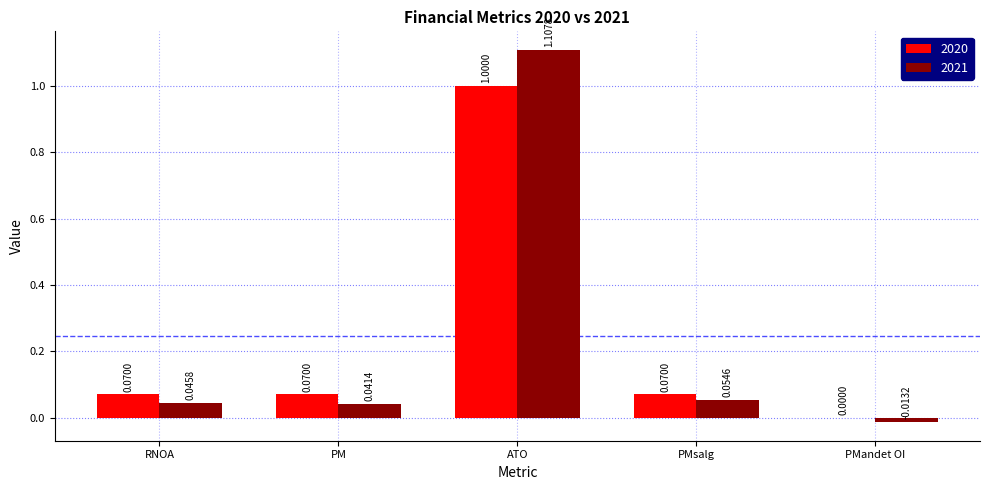

Which series has the largest total across all categories?

2021